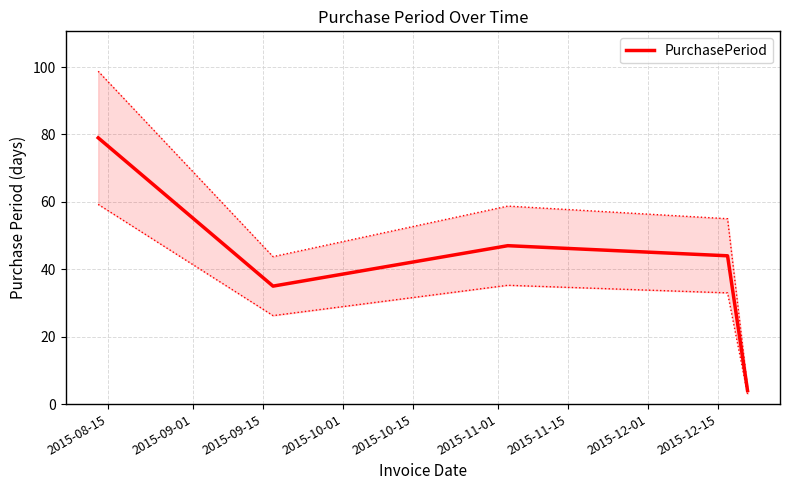

Where does the data first go above 44?

2015-08-15